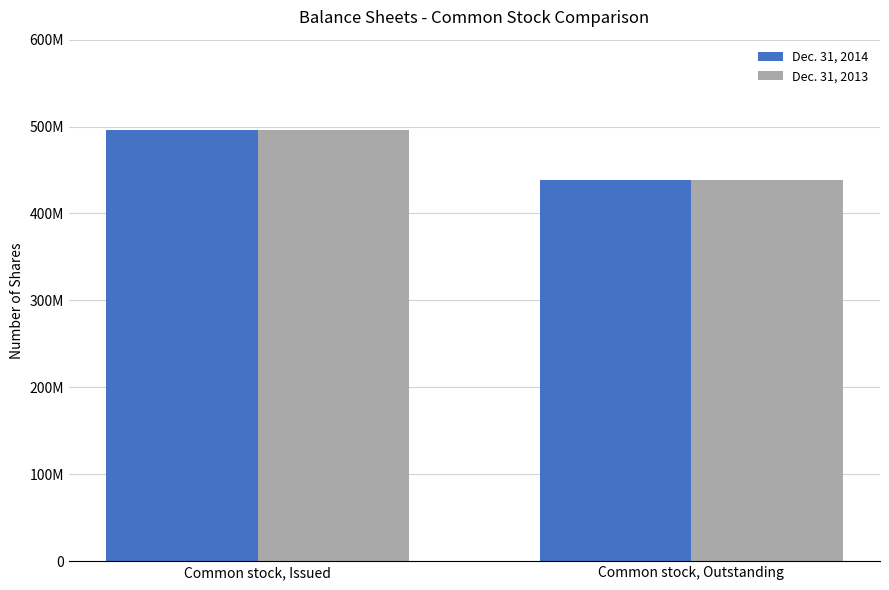

What is the label of the 2nd bar from the left?

Common stock, Outstanding